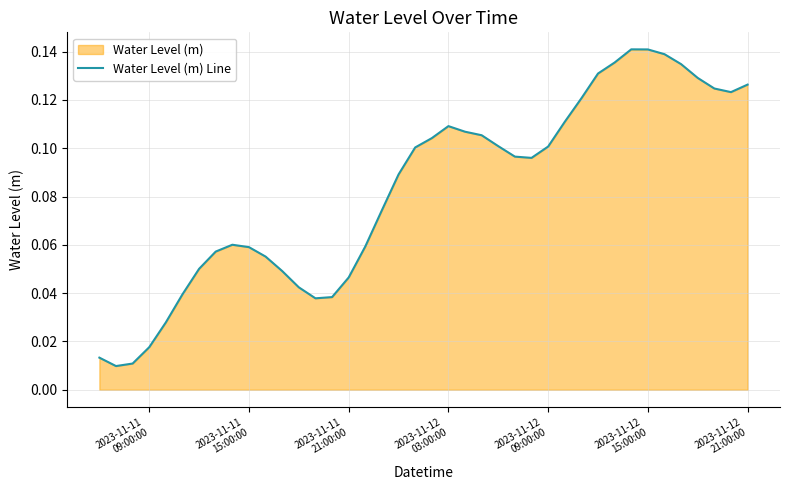

What is the value of the 22nd point from the left?

0.1